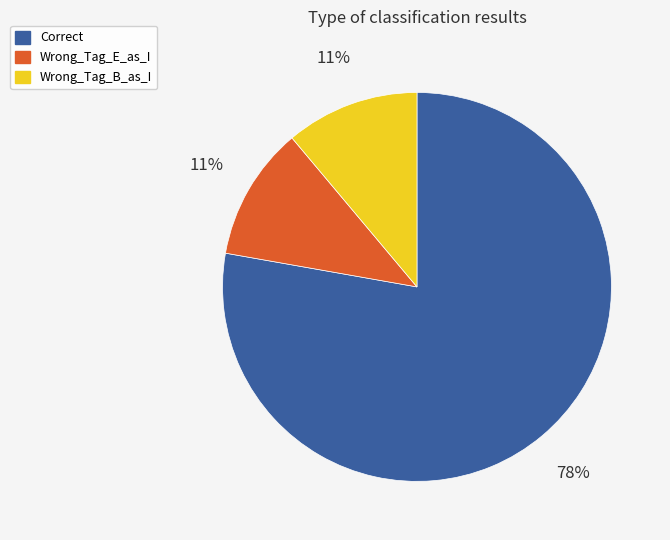

How many slices are in this pie chart?

3